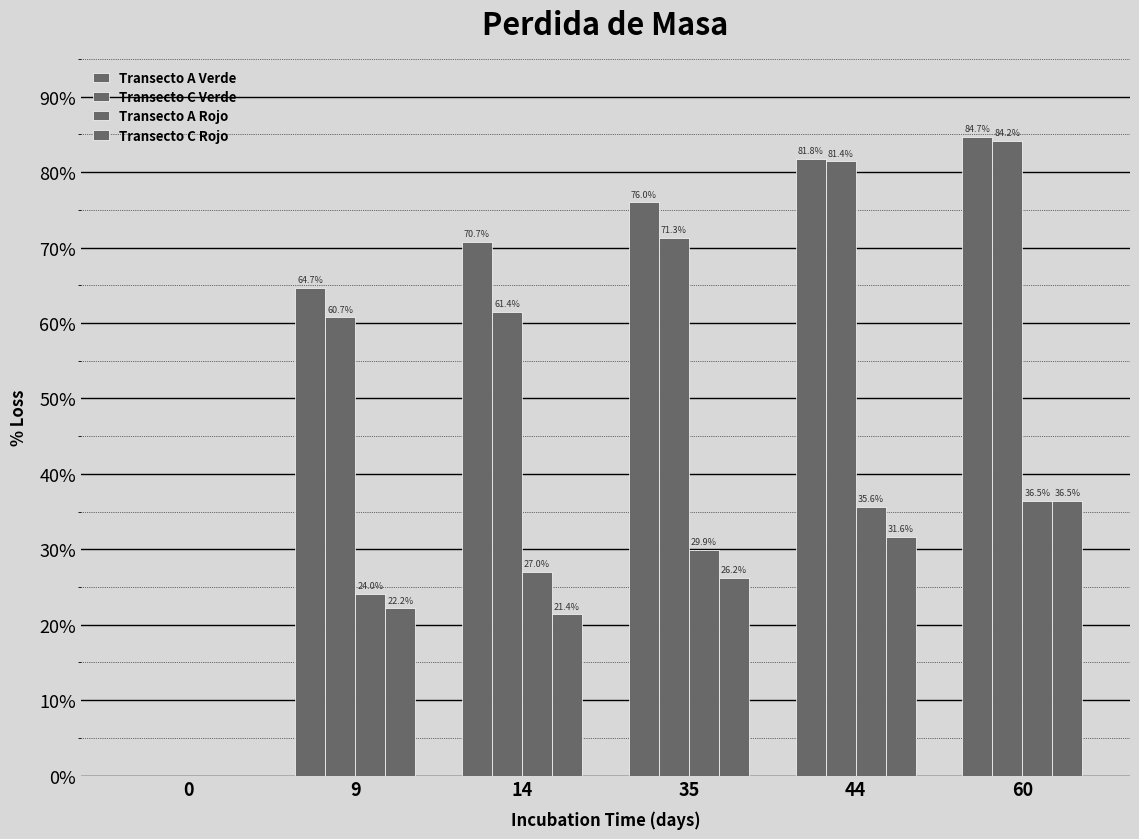

Reading right to left, list all the values displayed in this chart.

Transecto A Verde: 60=84.7	44=81.8	35=76.0	14=70.7	9=64.7	0=0.0
Transecto C Verde: 60=84.2	44=81.4	35=71.3	14=61.4	9=60.7	0=0.0
Transecto A Rojo: 60=36.5	44=35.6	35=29.9	14=27.0	9=24.0	0=0.0
Transecto C Rojo: 60=36.5	44=31.6	35=26.2	14=21.4	9=22.2	0=0.0